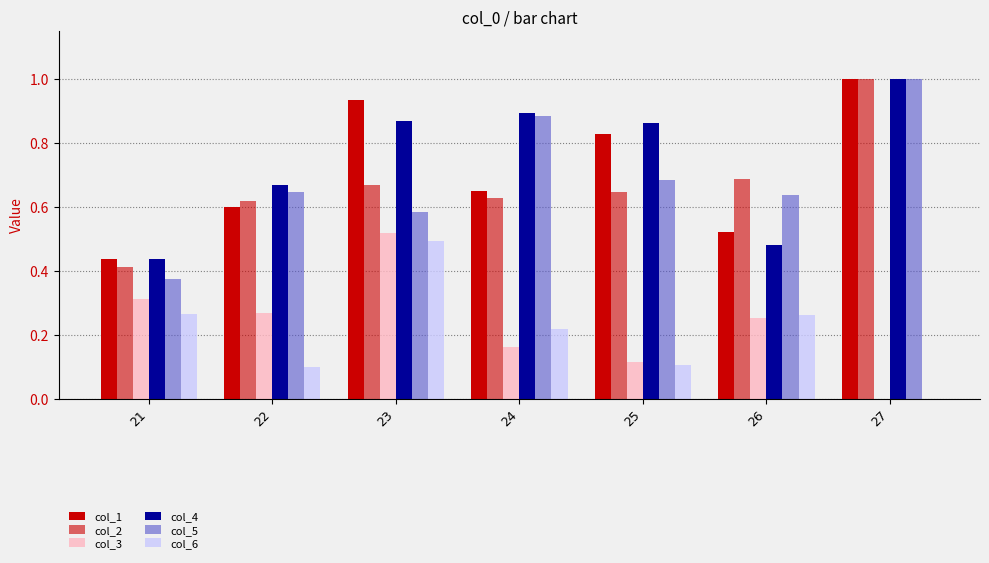

What is the highest value of the col_1 series?

1.0